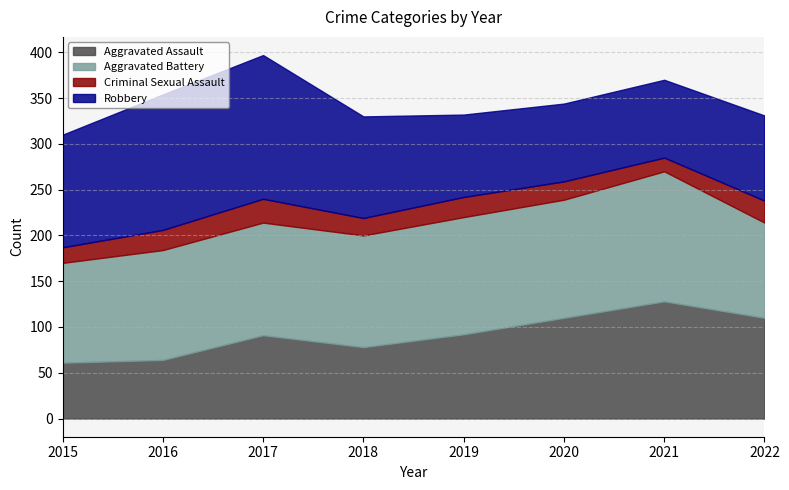

How many data points in Criminal Sexual Assault are above 22?

2